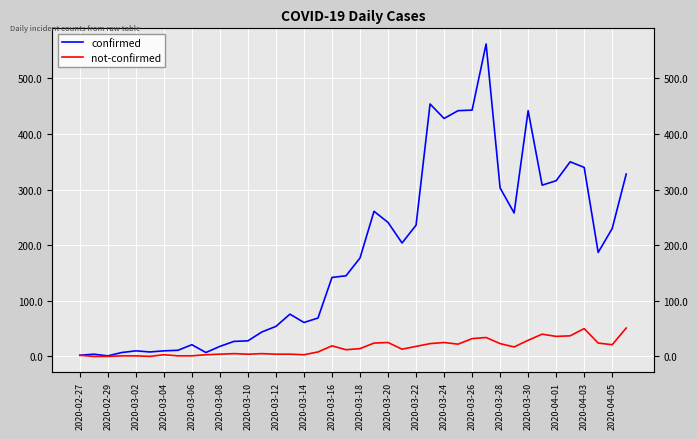

What is the value of the confirmed point at the 30th from the left?

562